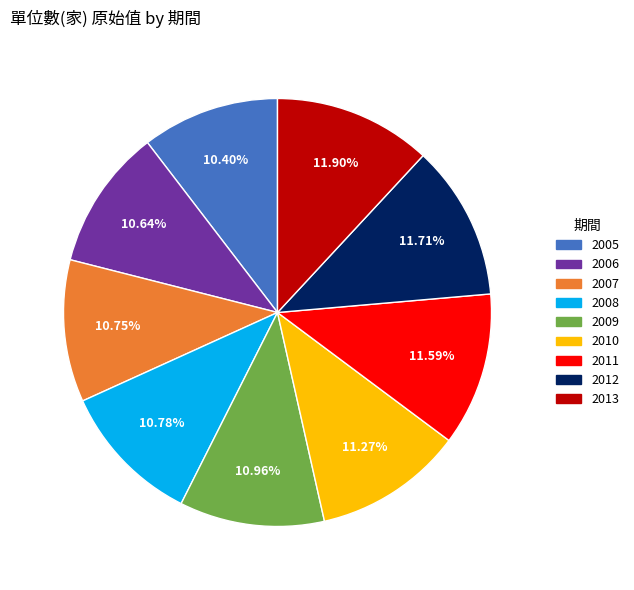

To the nearest percent, what is the difference between the 2012 and 2007 slice percentages?

1%